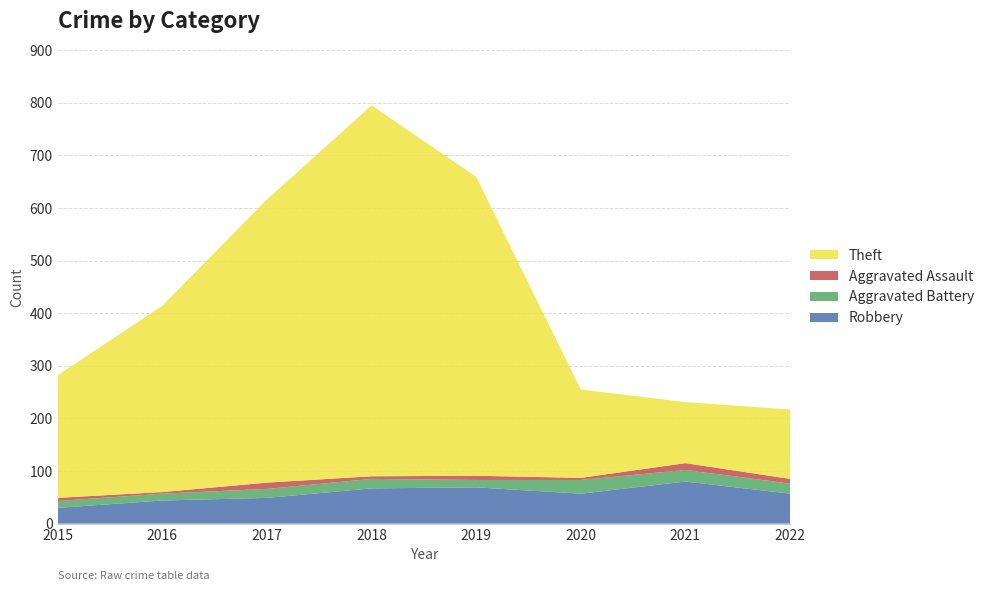

Reading left to right, extract all data points from this chart.

Robbery: 30	44	49	67	69	57	80	57
Aggravated Battery: 13	13	17	18	14	26	22	19
Aggravated Assault: 6	3	12	5	8	4	13	9
Theft: 233	354	538	705	568	168	116	132